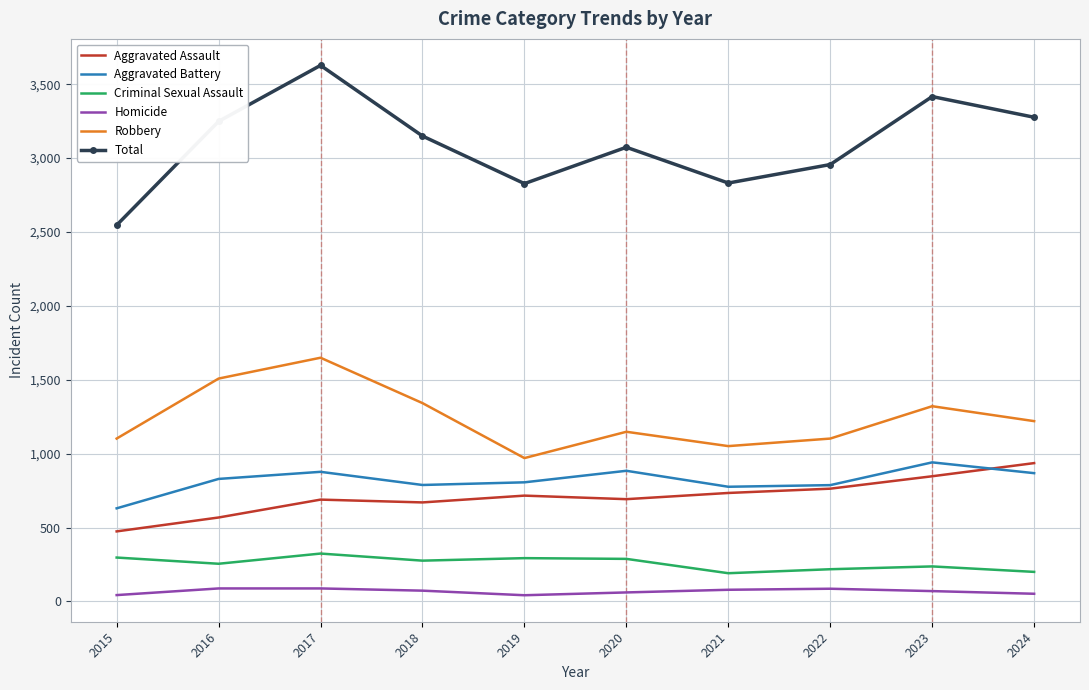

Which series has the largest total across all categories?

Total